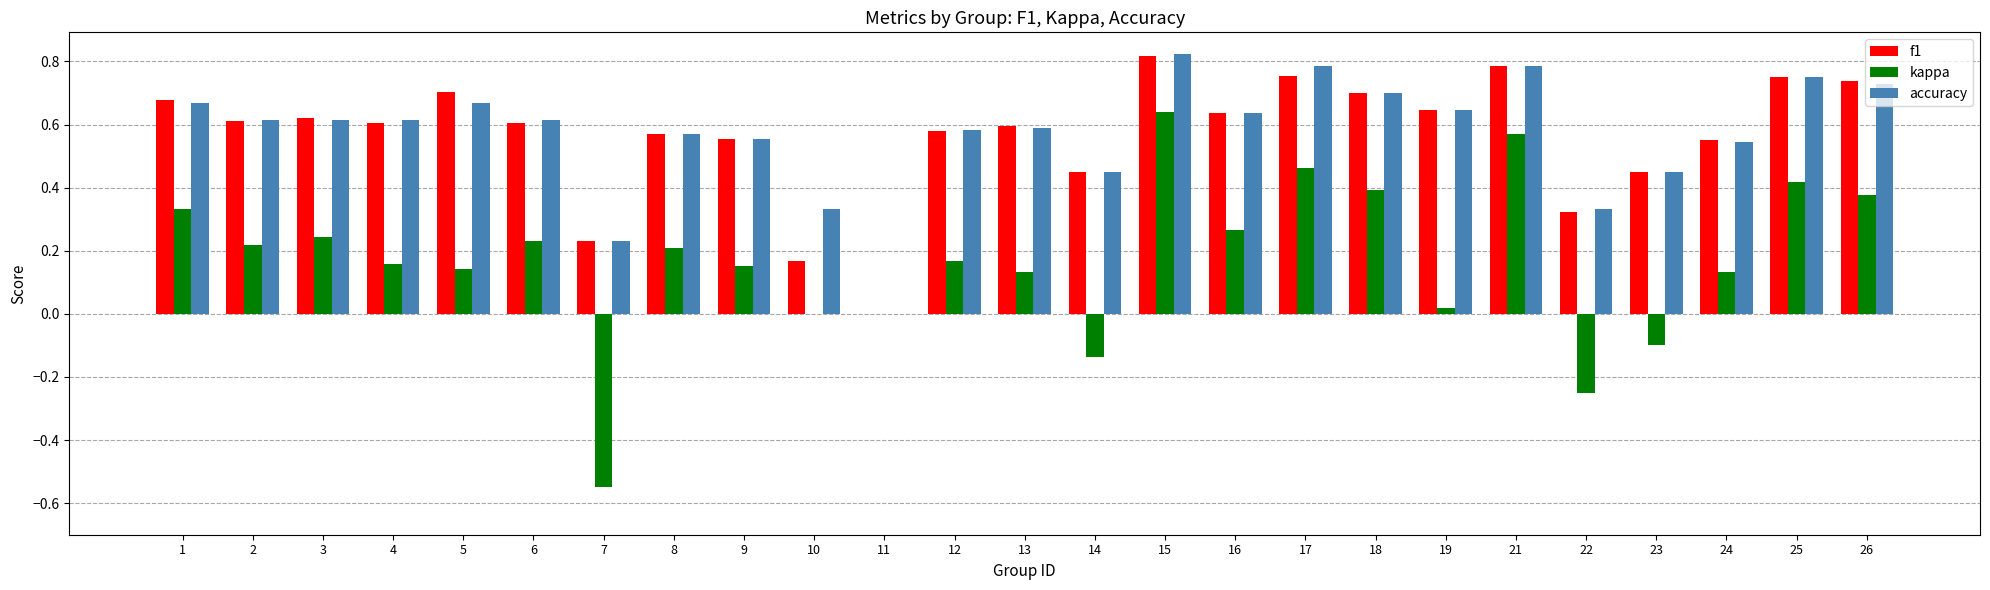

The accuracy series shows 0.7 at 1. True or false?

True